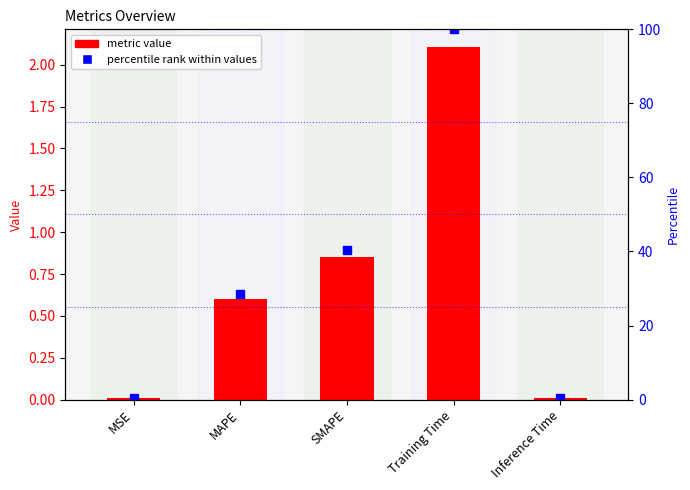

What is the label of the 4th bar from the left?

Training Time